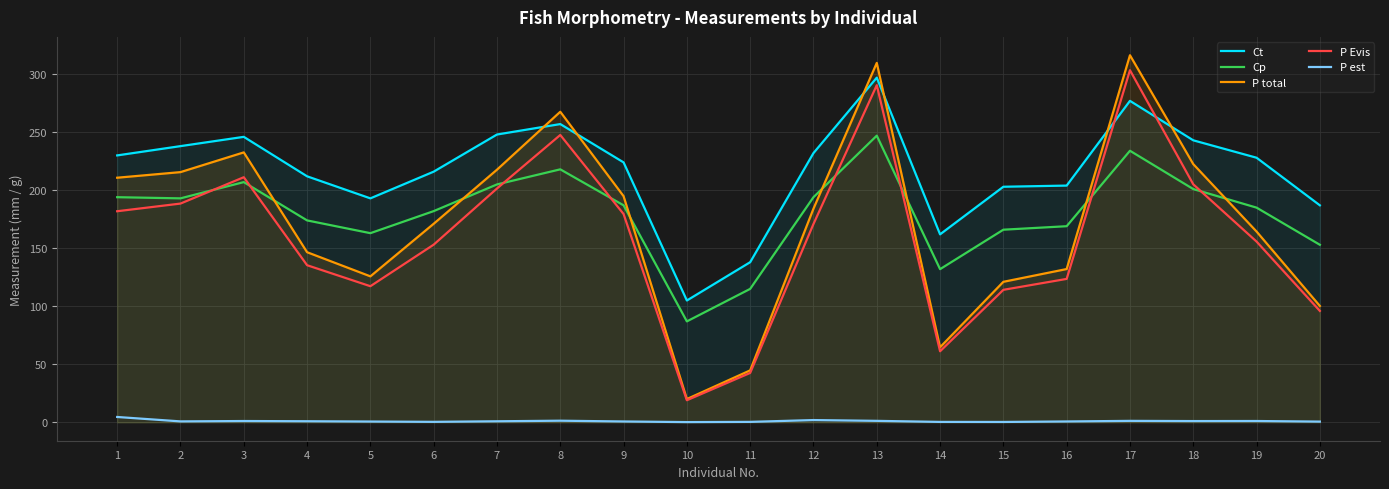

At 18, list the series in order from largest to smallest.

Ct, P total, P Evis, Cp, P est